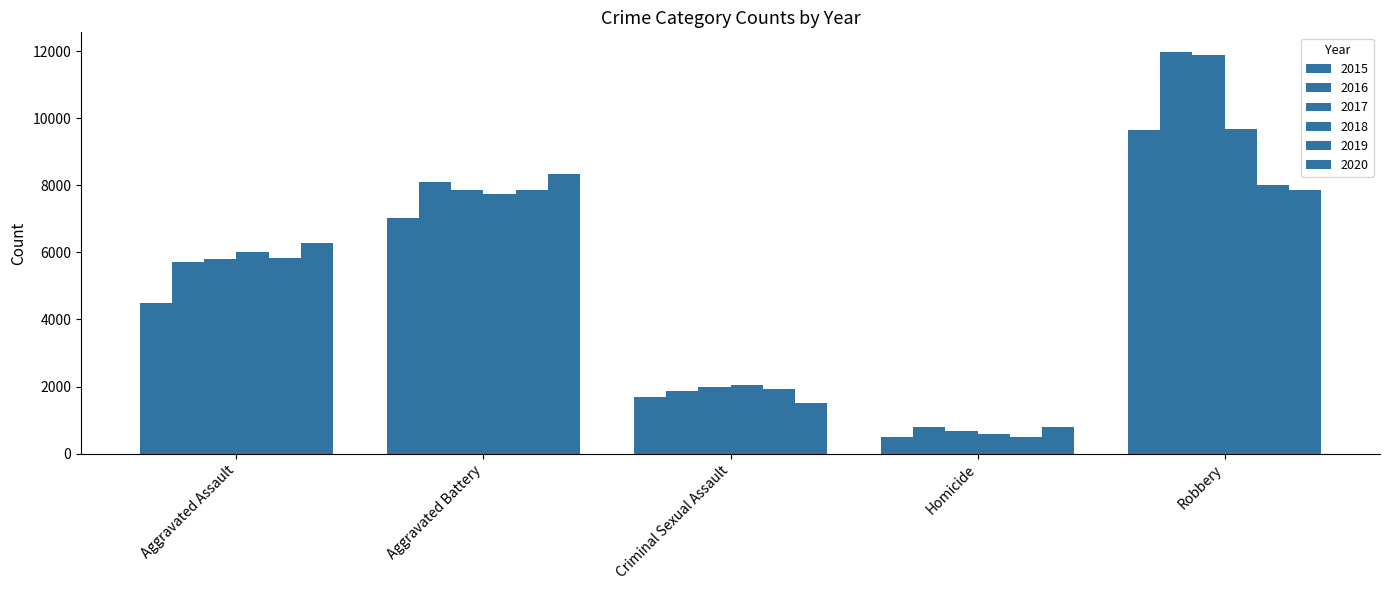

What is the average value of the 2016 series?

5681